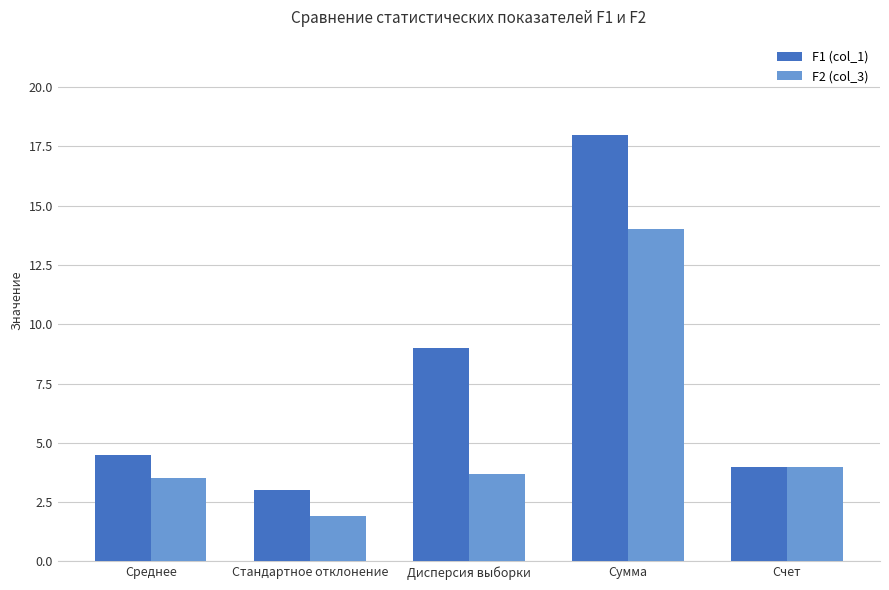

Reading right to left, transcribe all the data shown in this chart.

F1 (col_1): 4.0	18.0	9.0	3.0	4.5
F2 (col_3): 4.0	14.0	3.7	1.9	3.5